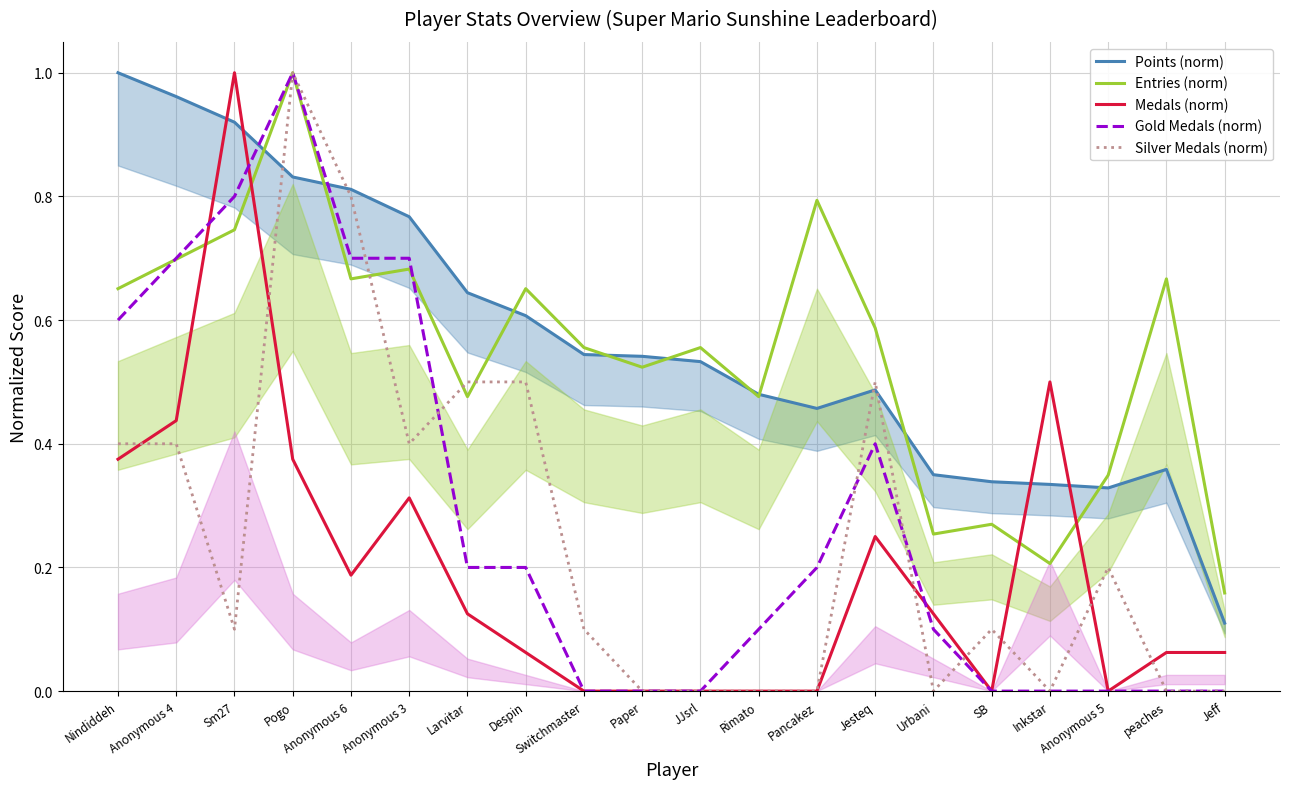

Reading right to left, extract all data points from this chart.

Points (norm): Jeff=0.1	peaches=0.4	Anonymous 5=0.3	Inkstar=0.3	SB=0.3	Urbani=0.3	Jesteq=0.5	Pancakez=0.5	Rimato=0.5	JJsrl=0.5	Paper=0.5	Switchmaster=0.5	Despin=0.6	Larvitar=0.6	Anonymous 3=0.8	Anonymous 6=0.8	Pogo=0.8	Sm27=0.9	Anonymous 4=1.0	Nindiddeh=1.0
Entries (norm): Jeff=0.2	peaches=0.7	Anonymous 5=0.3	Inkstar=0.2	SB=0.3	Urbani=0.3	Jesteq=0.6	Pancakez=0.8	Rimato=0.5	JJsrl=0.6	Paper=0.5	Switchmaster=0.6	Despin=0.7	Larvitar=0.5	Anonymous 3=0.7	Anonymous 6=0.7	Pogo=1.0	Sm27=0.7	Anonymous 4=0.7	Nindiddeh=0.7
Medals (norm): Jeff=0.1	peaches=0.1	Anonymous 5=0.0	Inkstar=0.5	SB=0.0	Urbani=0.1	Jesteq=0.2	Pancakez=0.0	Rimato=0.0	JJsrl=0.0	Paper=0.0	Switchmaster=0.0	Despin=0.1	Larvitar=0.1	Anonymous 3=0.3	Anonymous 6=0.2	Pogo=0.4	Sm27=1.0	Anonymous 4=0.4	Nindiddeh=0.4
Gold Medals (norm): Jeff=0.0	peaches=0.0	Anonymous 5=0.0	Inkstar=0.0	SB=0.0	Urbani=0.1	Jesteq=0.4	Pancakez=0.2	Rimato=0.1	JJsrl=0.0	Paper=0.0	Switchmaster=0.0	Despin=0.2	Larvitar=0.2	Anonymous 3=0.7	Anonymous 6=0.7	Pogo=1.0	Sm27=0.8	Anonymous 4=0.7	Nindiddeh=0.6
Silver Medals (norm): Jeff=0.0	peaches=0.0	Anonymous 5=0.2	Inkstar=0.0	SB=0.1	Urbani=0.0	Jesteq=0.5	Pancakez=0.0	Rimato=0.0	JJsrl=0.0	Paper=0.0	Switchmaster=0.1	Despin=0.5	Larvitar=0.5	Anonymous 3=0.4	Anonymous 6=0.8	Pogo=1.0	Sm27=0.1	Anonymous 4=0.4	Nindiddeh=0.4